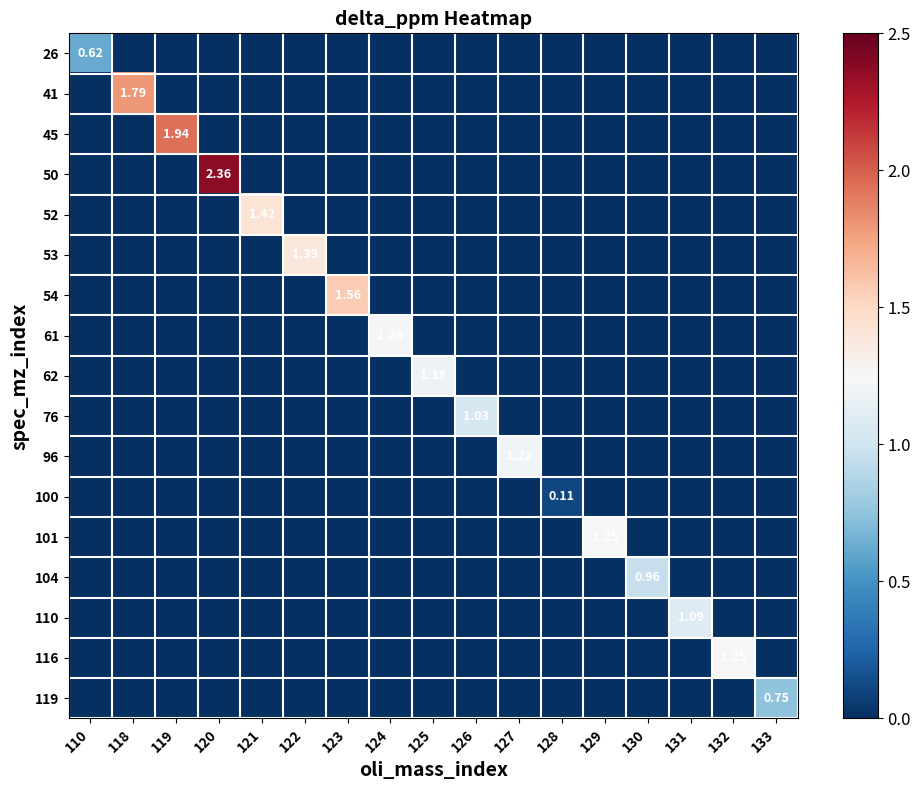

At which category is the sum across all series the highest?

120